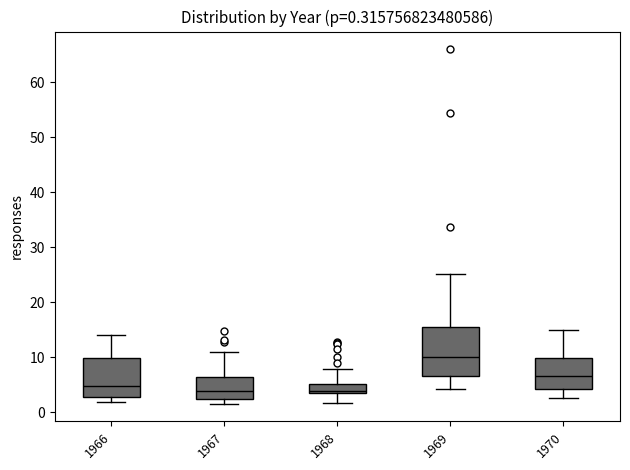

Comparing the boxes themselves (not the whiskers), which one is the tallest?

1969